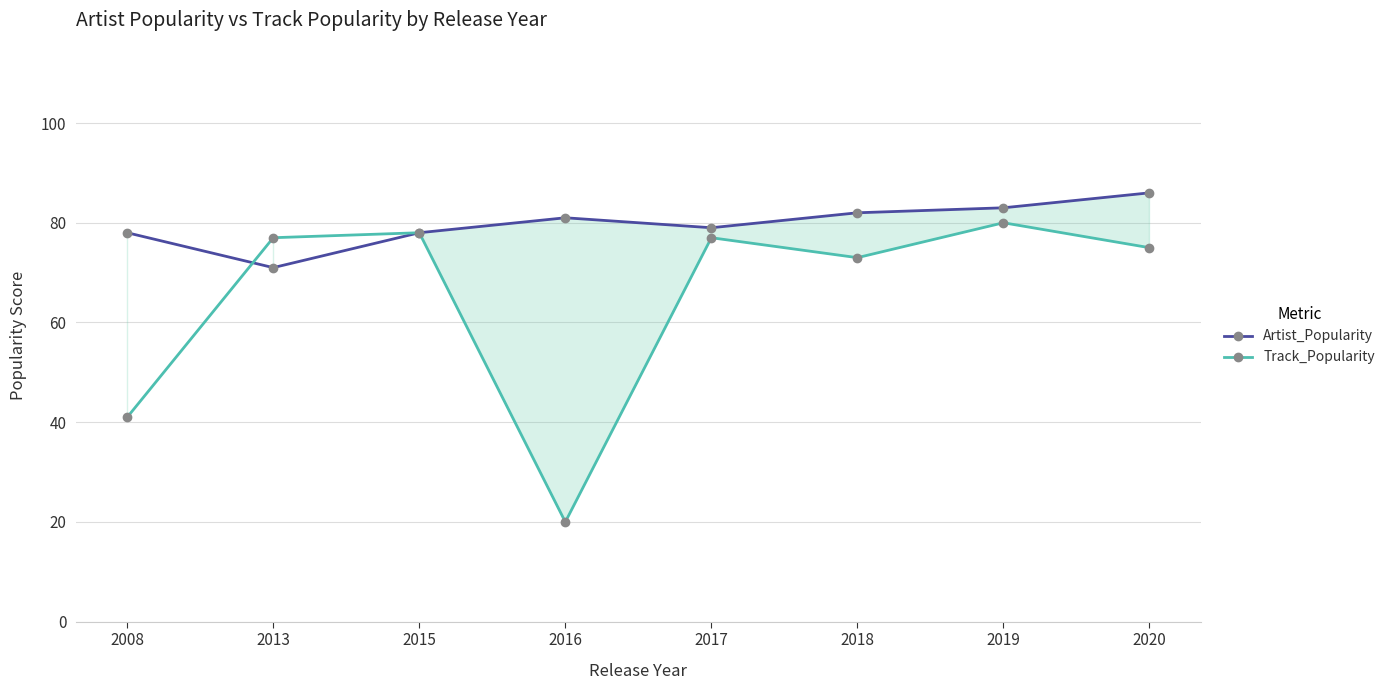

Rank the series by their maximum value, from lowest to highest.

Track_Popularity, Artist_Popularity